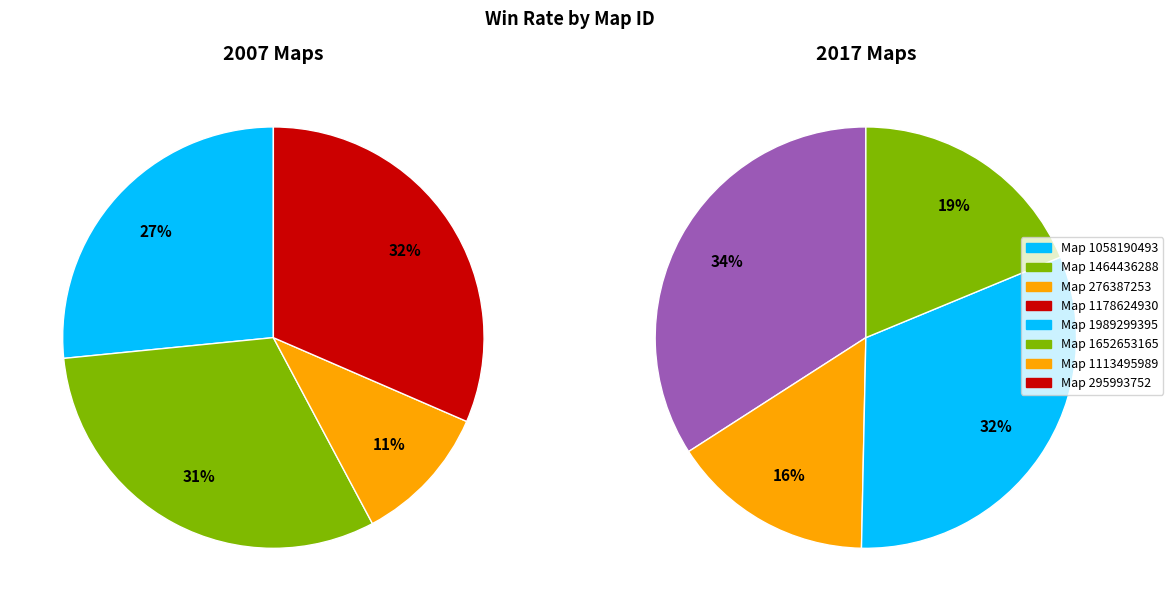

To the nearest percent, what is the difference between the 1652653165 and 1058190493 slice percentages?

3%